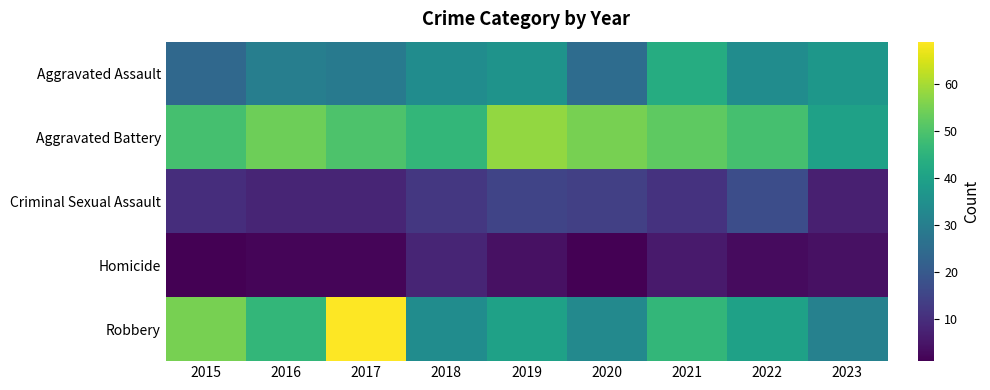

What is the maximum value shown in the chart?

69